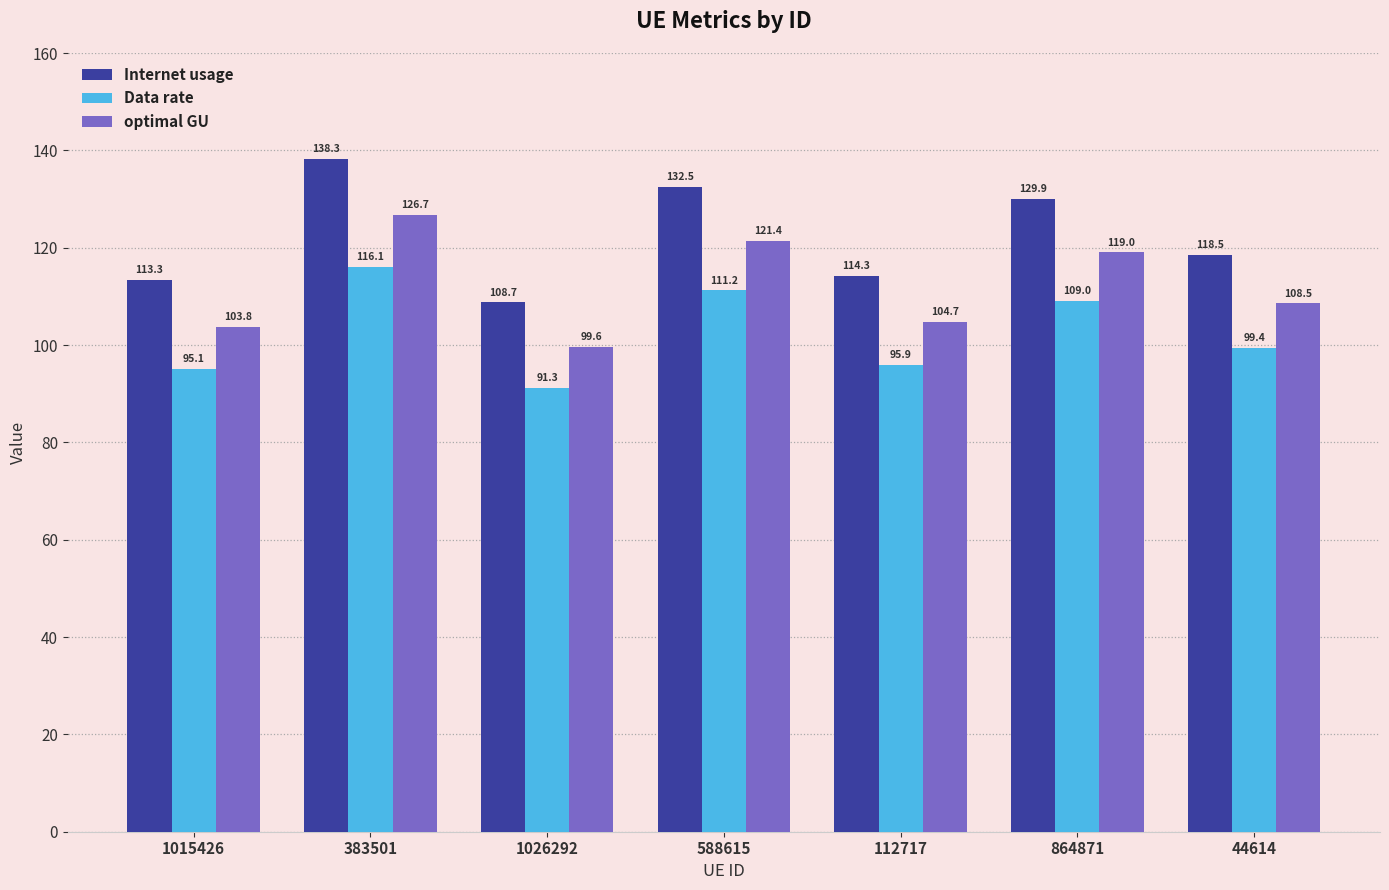

What is the value of the Data rate bar at the 4th from the left?

111.2